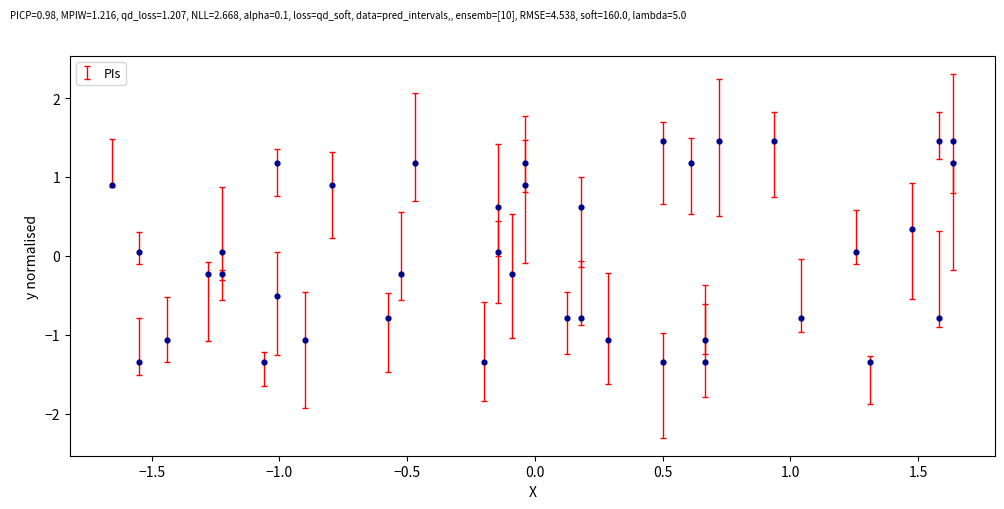

What is the range of Y values (max minus min)?

2.8